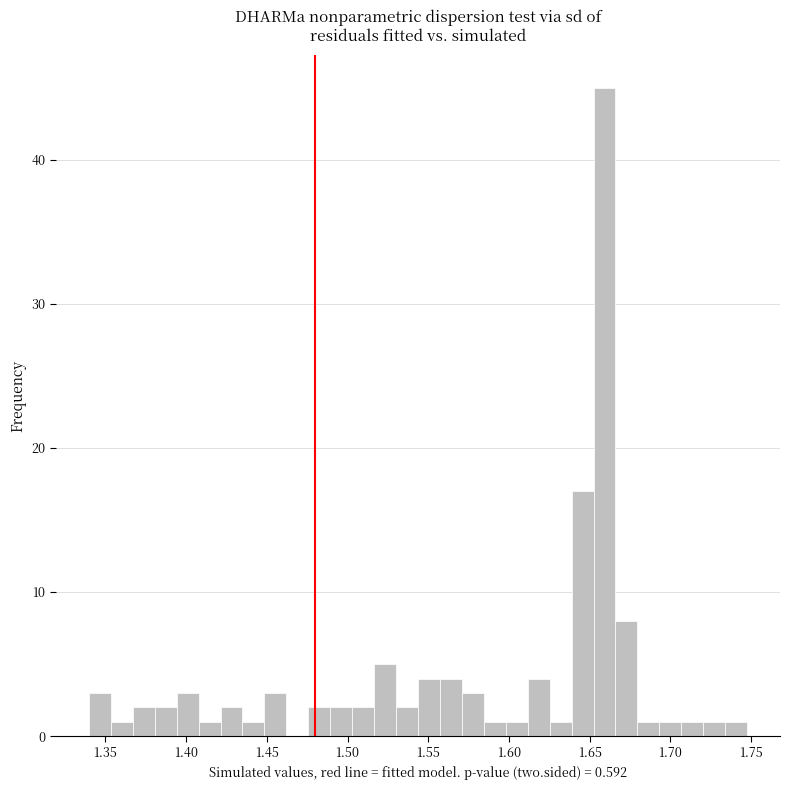

Read against the x-axis, roughly where is the centre of the tallest bar?

1.660